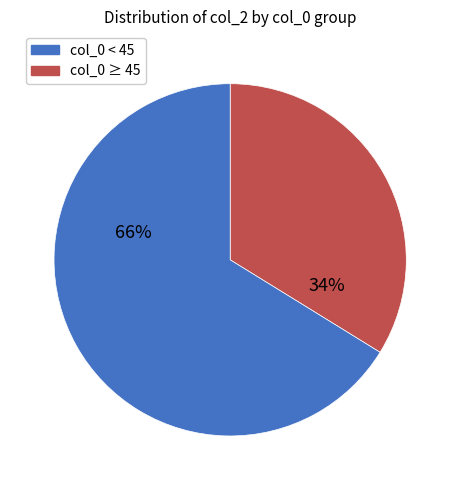

Is there any slice that represents more than half of the pie?

Yes